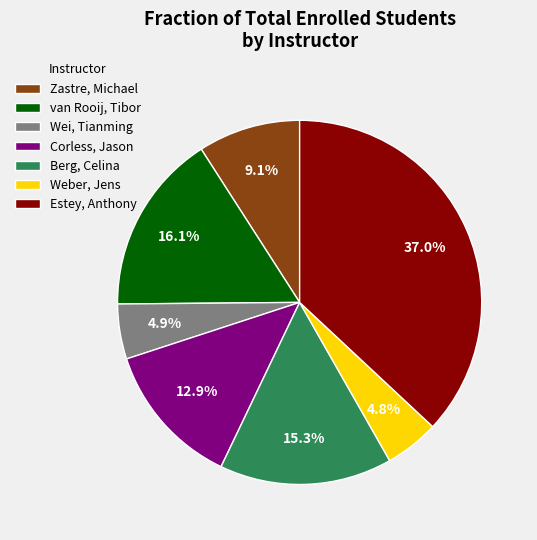

What is the largest slice in the pie chart?

Estey, Anthony